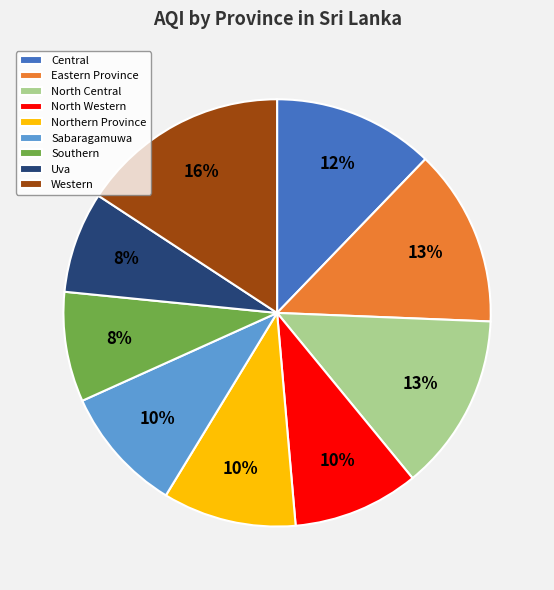

True or false: Eastern Province accounts for 13% of the total.

True